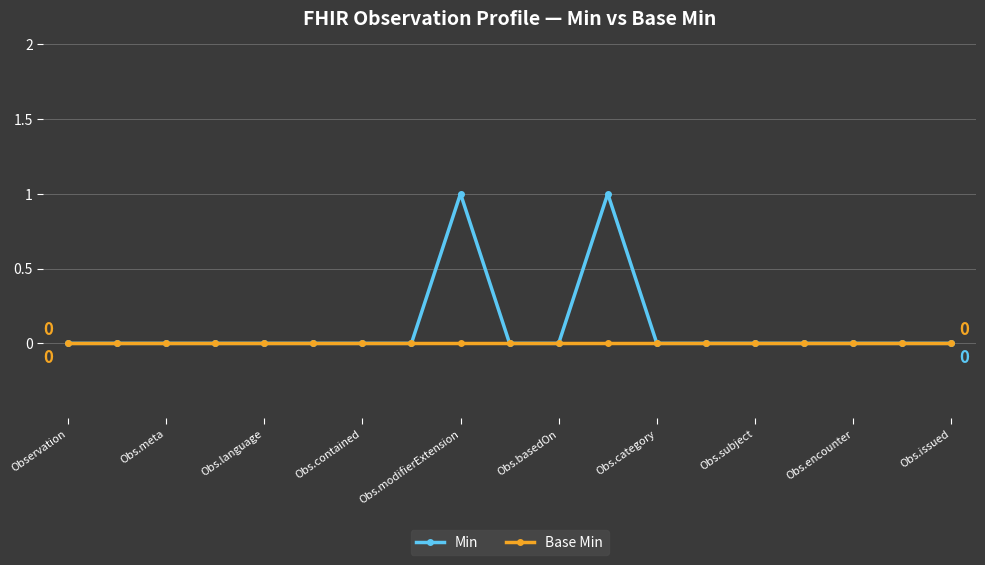

True or false: Base Min and Min intersect in this chart.

False